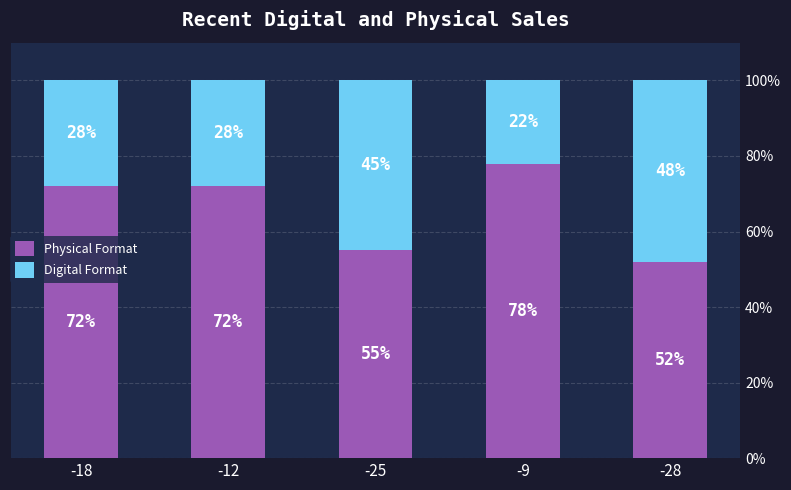

What is the highest value of the Physical Format series?

78